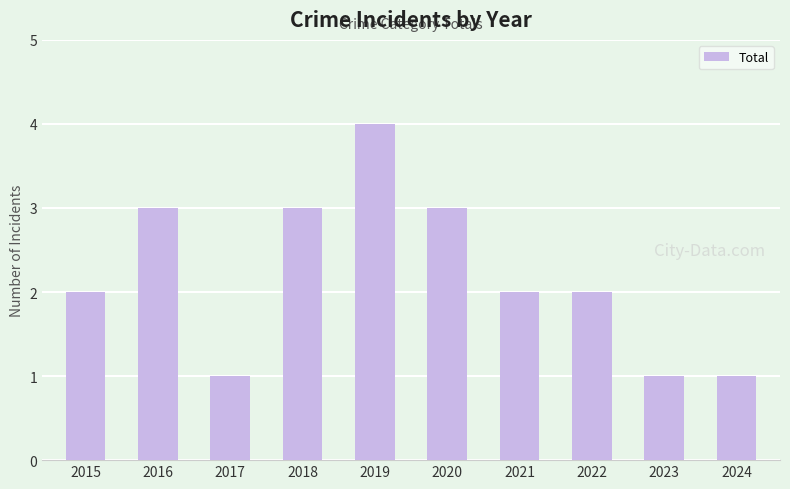

The chart shows a value of 3 at 2018. True or false?

True